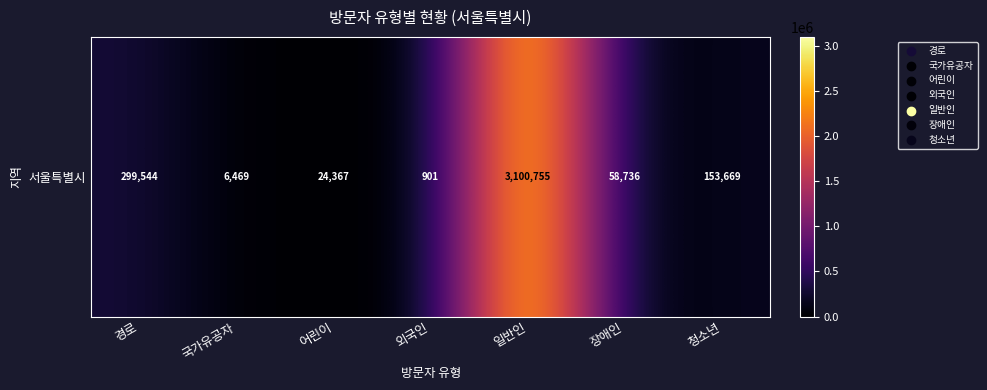

What is the sum of all values?

3644441